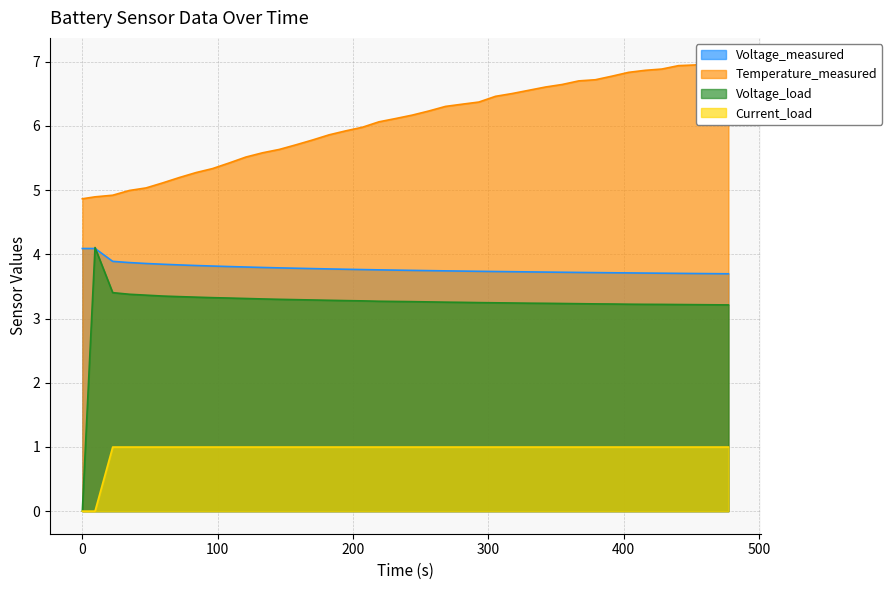

True or false: Voltage_measured and Current_load intersect in this chart.

False